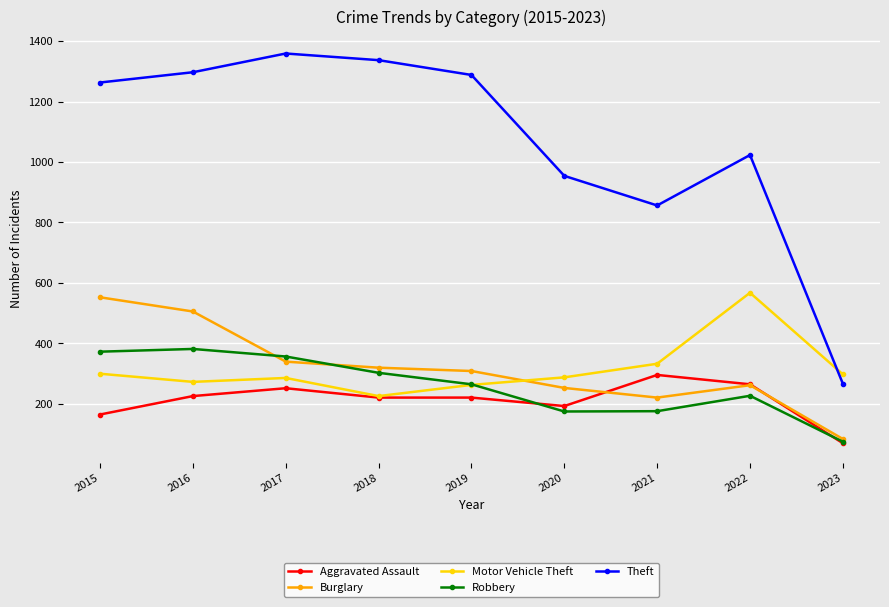

Does the chart have visible grid lines?

Yes